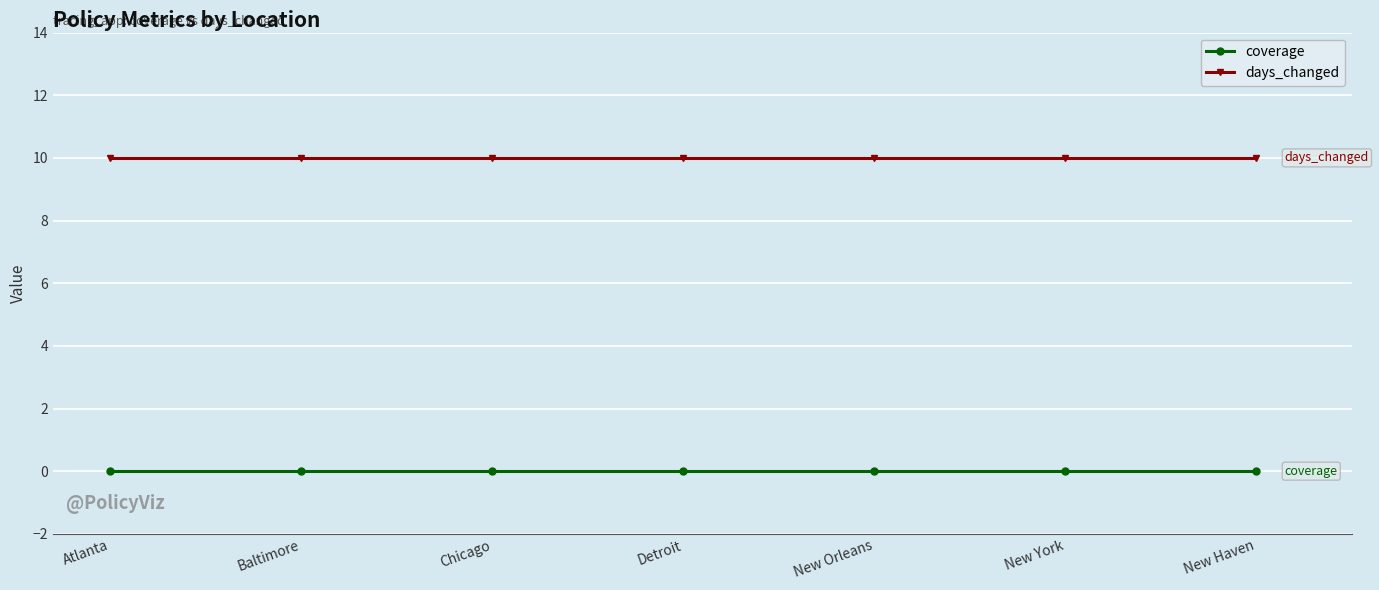

Is the value of days_changed at Chicago greater than the value of coverage at New York?

Yes